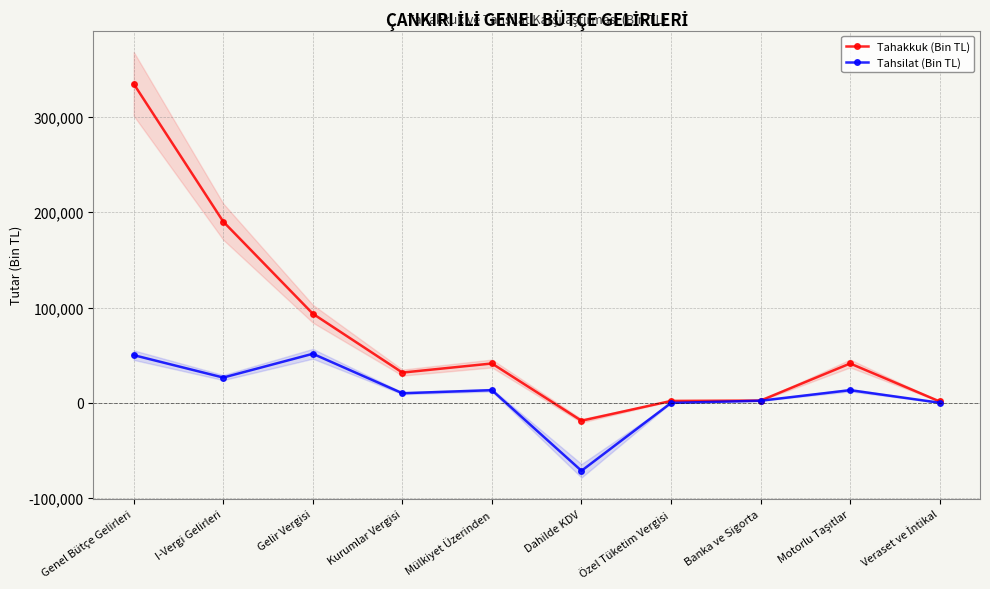

Where is the first local maximum for Tahsilat (Bin TL)?

Gelir Vergisi